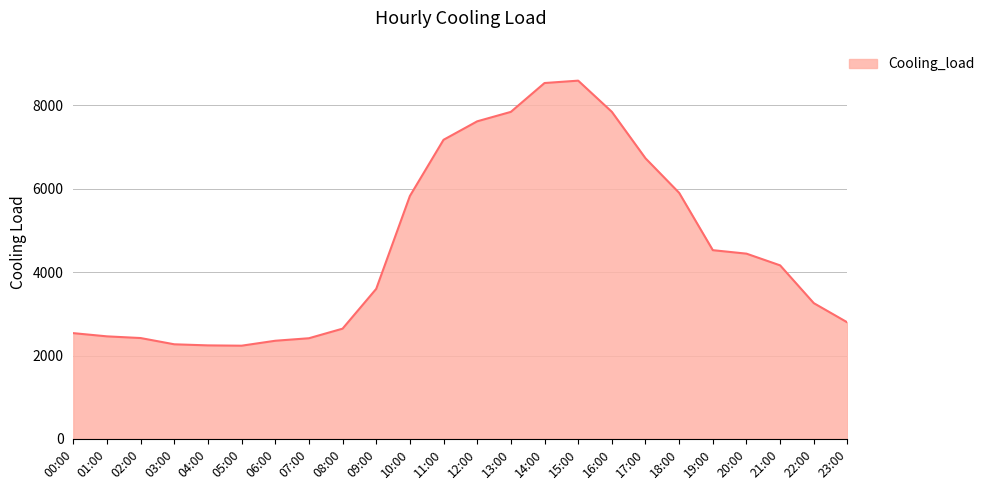

What is the change in value from 12:00 to 21:00?

-3455.0